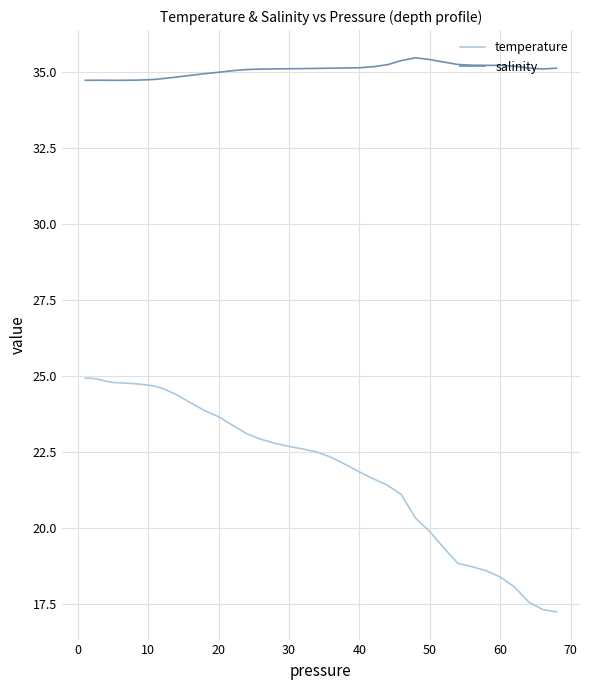

What is the smallest value displayed?

17.2